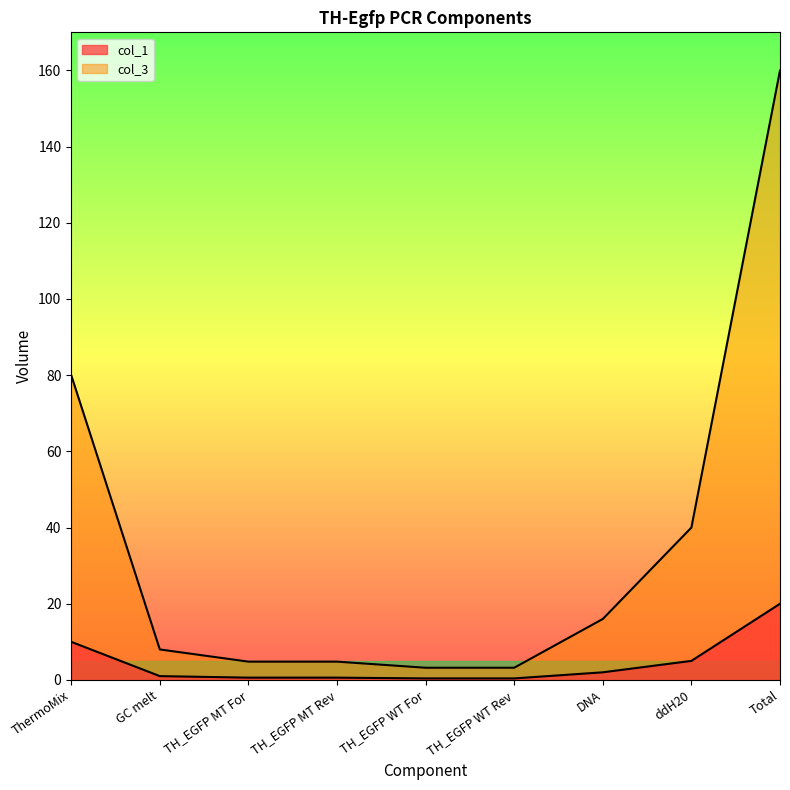

Between ddH20 and TH_EGFP WT Rev, which is larger?

ddH20